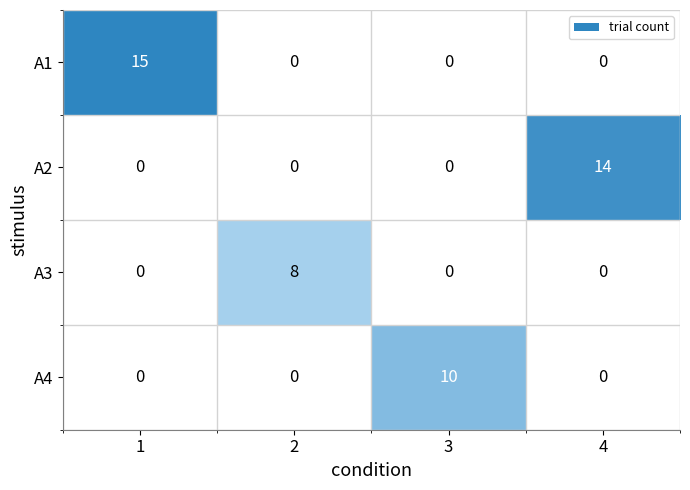

Count the number of data series in this chart.

4